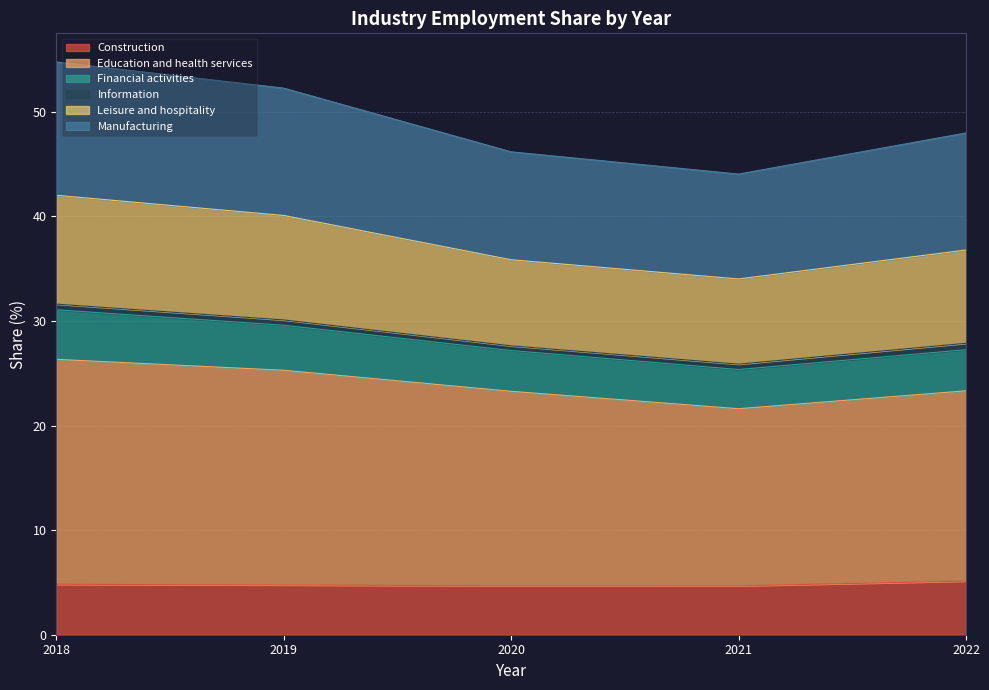

At which category is the sum across all series the highest?

2018